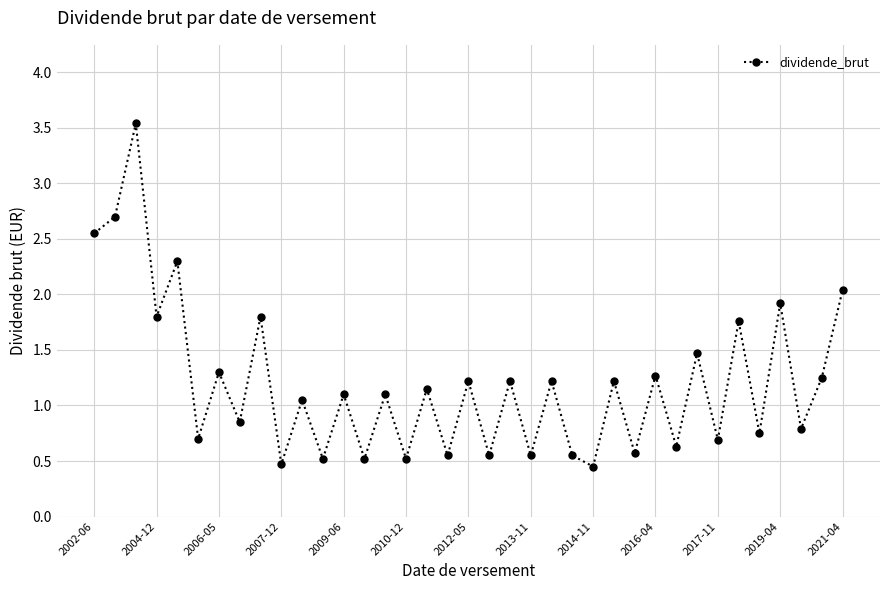

What is the difference between the maximum and second lowest values?

3.1